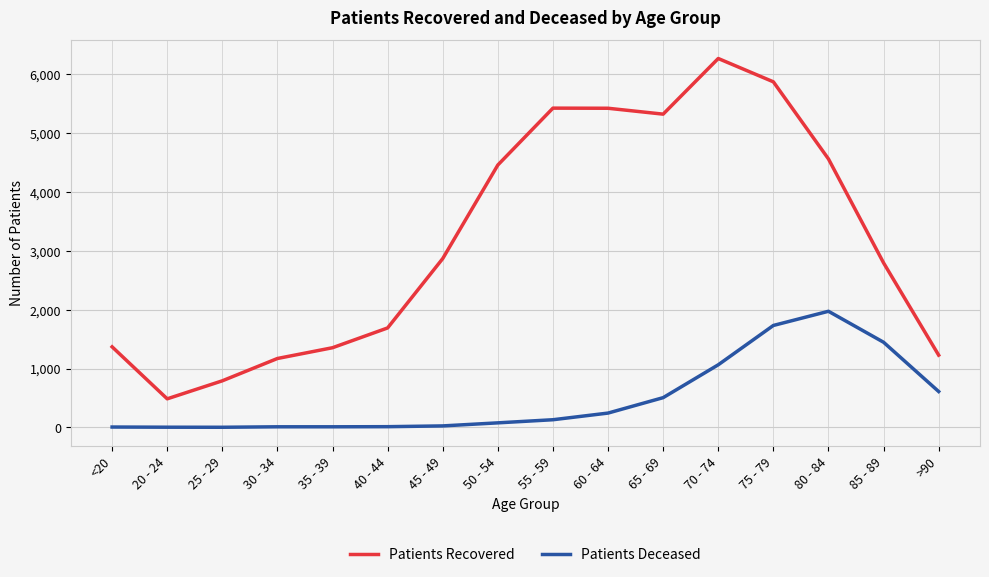

How many distinct data groups are displayed?

2